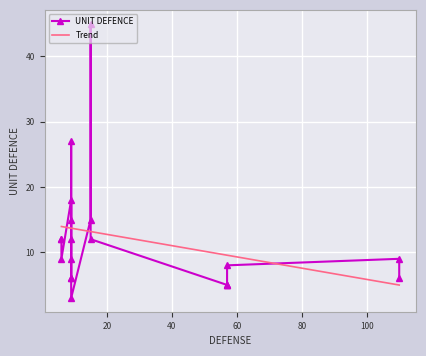

What is the lowest value of the Trend series?

5.0